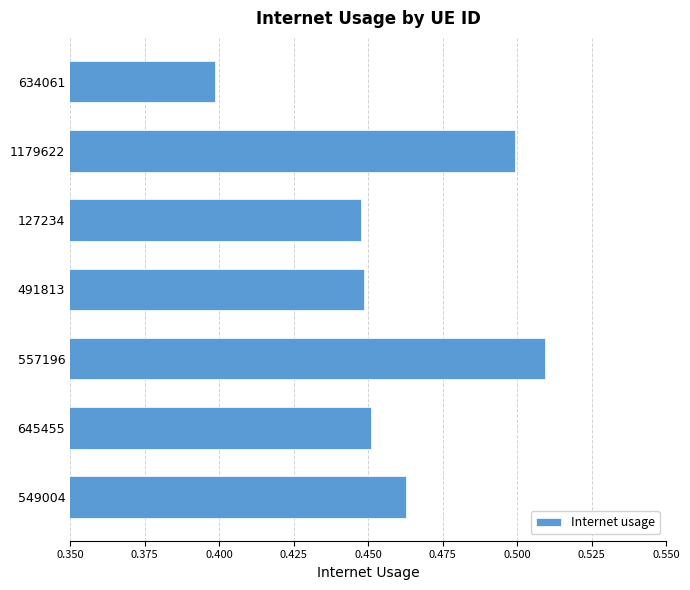

Which category has the lowest value across all series?

634061